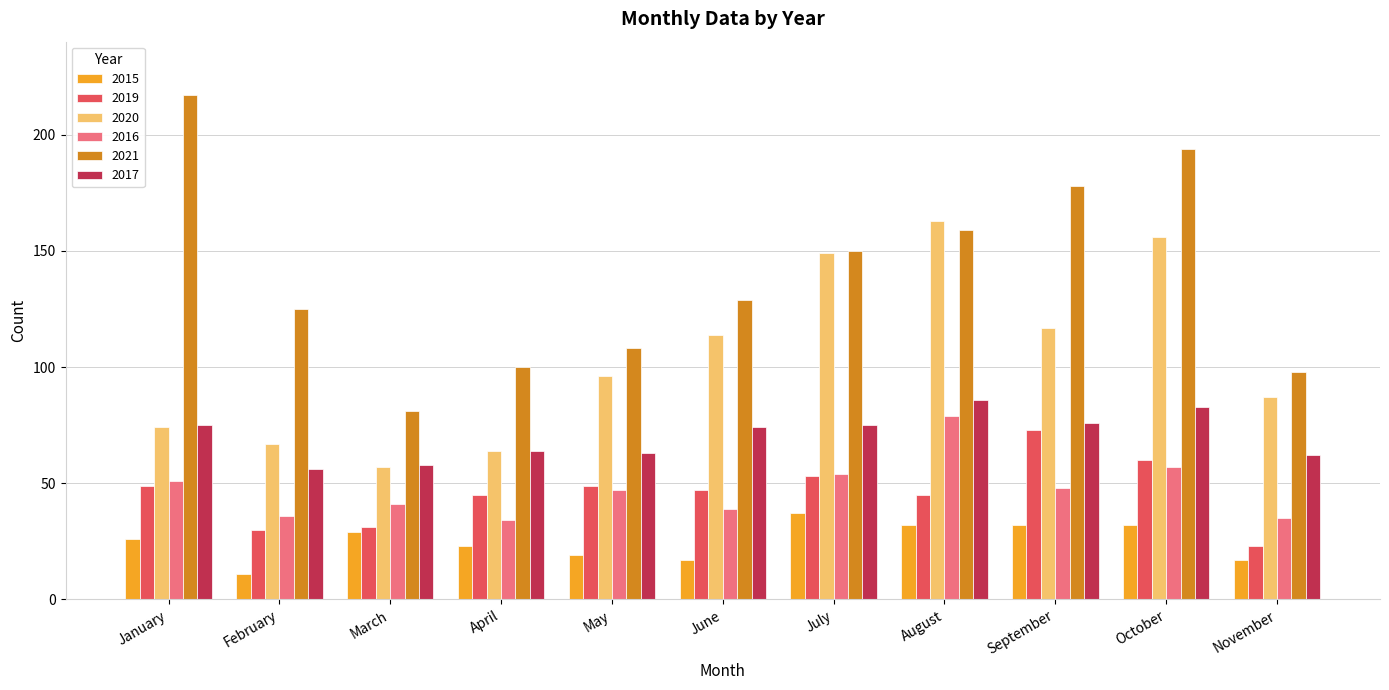

Is it true that 2016 equals 57 at October?

True